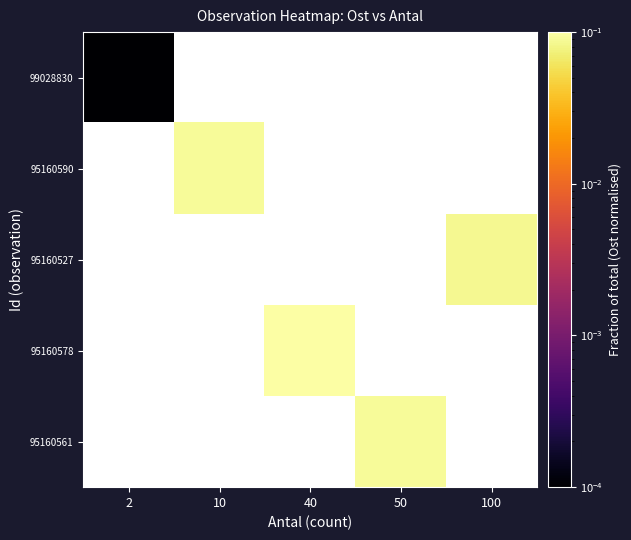

Is the value of 99028830 at 2 greater than the value of 95160527 at 10?

No